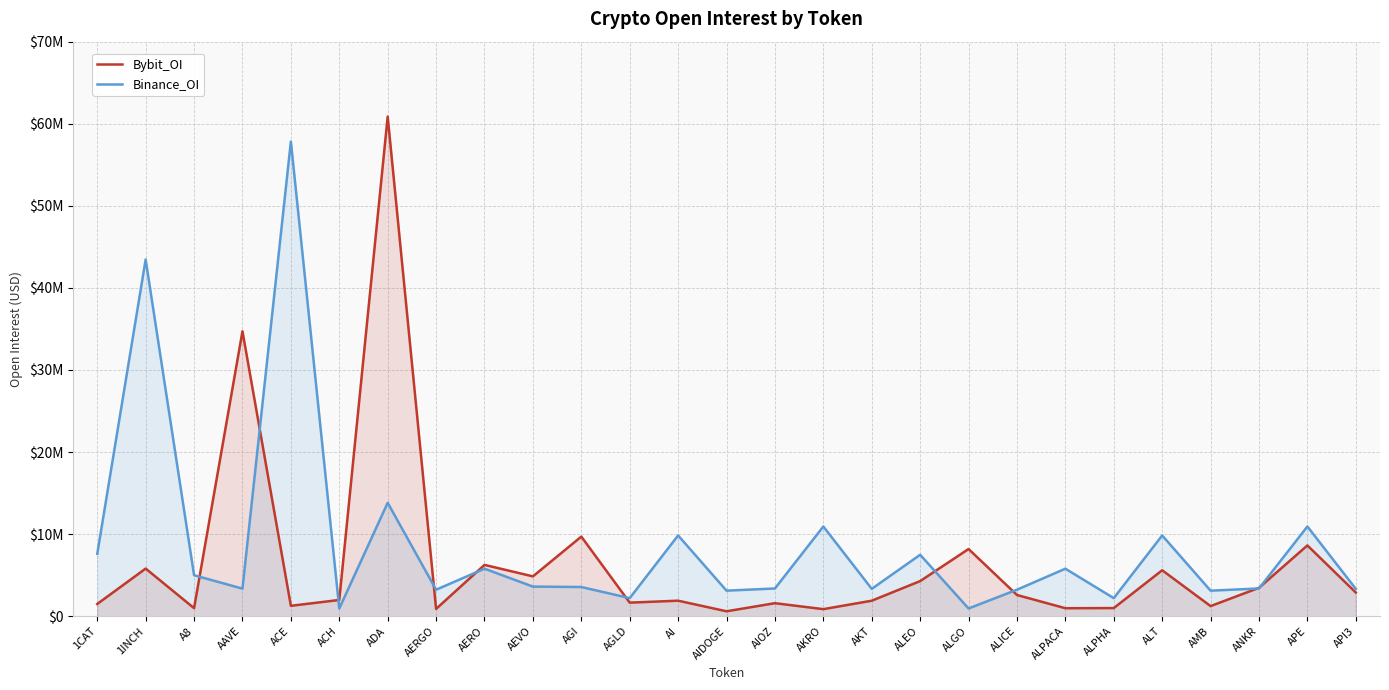

What are all the series names shown in the legend?

Bybit_OI, Binance_OI